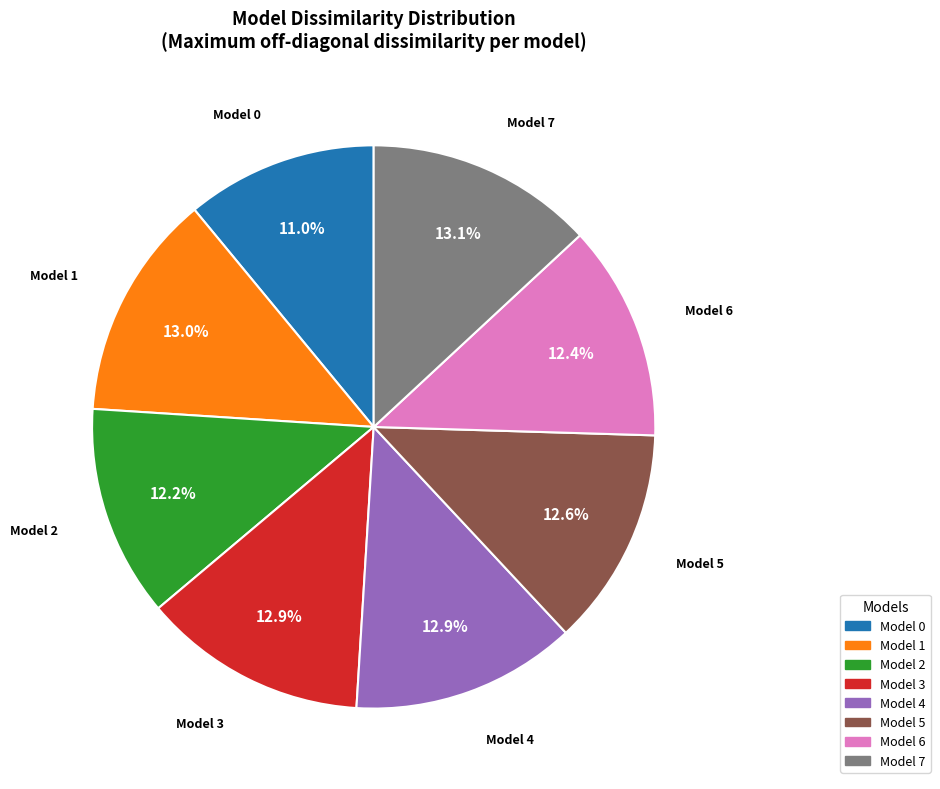

Is there any slice that represents more than half of the pie?

No